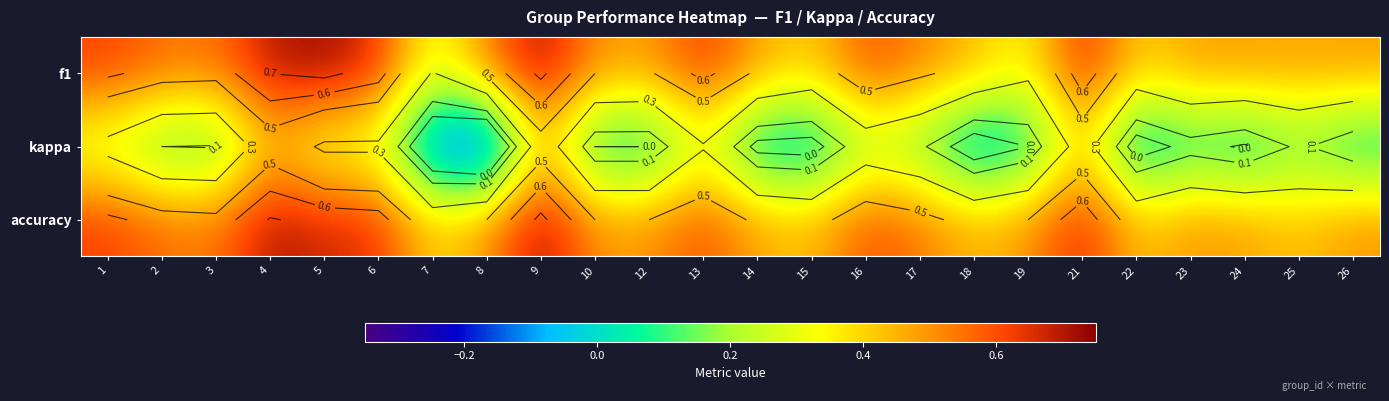

The f1 series shows 0.2 at 19. True or false?

False